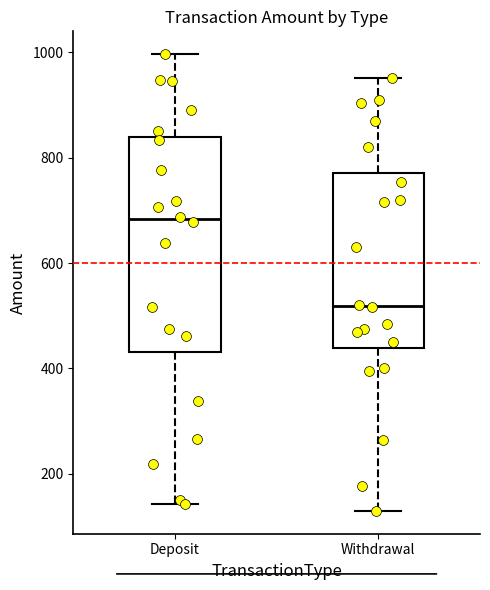

Where is the lower edge of the box for Deposit on the y-axis? The values are not printed on the chart, so give them approximately, as read against the axis.

440